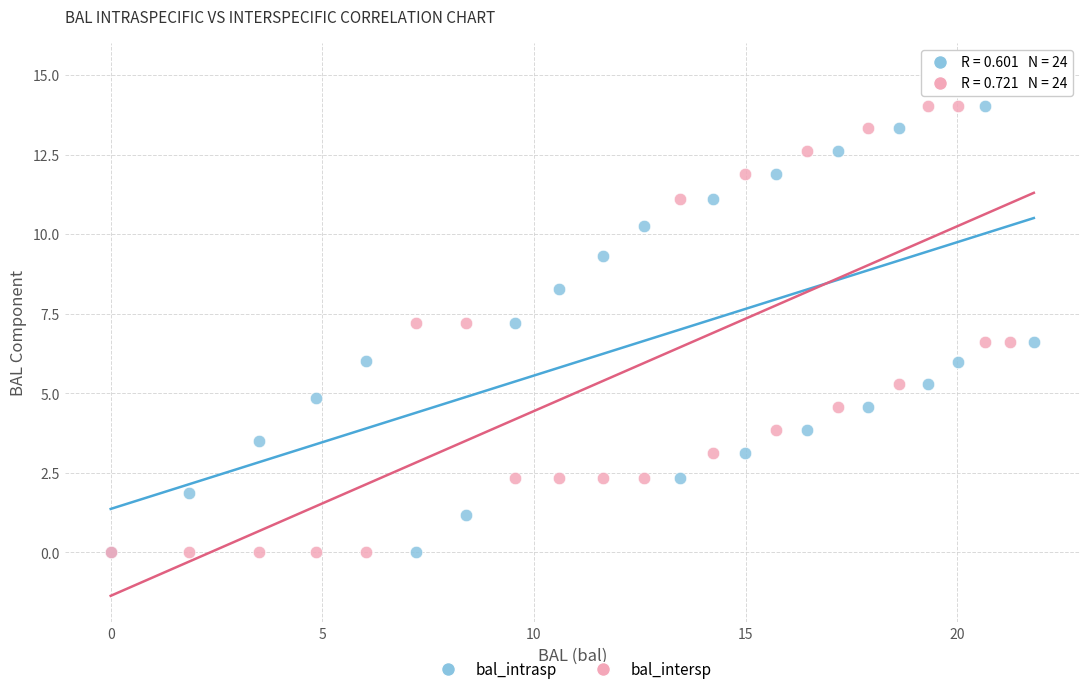

Which series has the widest spread of Y values?

bal_intersp